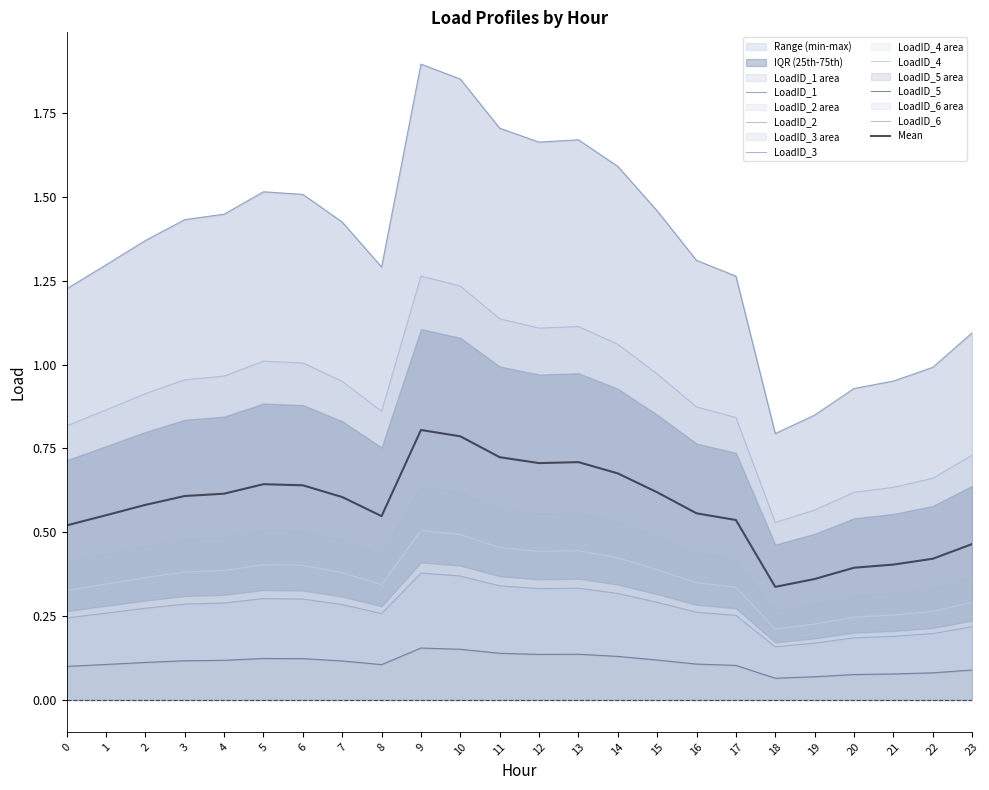

What are all the series names shown in the legend?

LoadID_1, LoadID_2, LoadID_3, LoadID_4, LoadID_5, LoadID_6